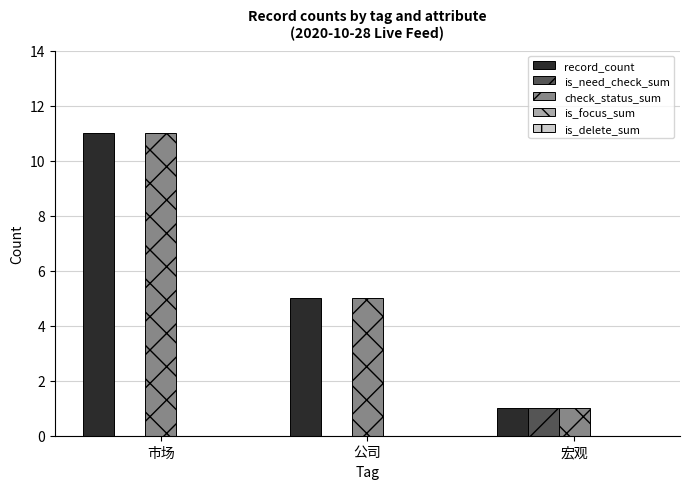

What is the sum of the record_count values at 宏观 and 市场?

12